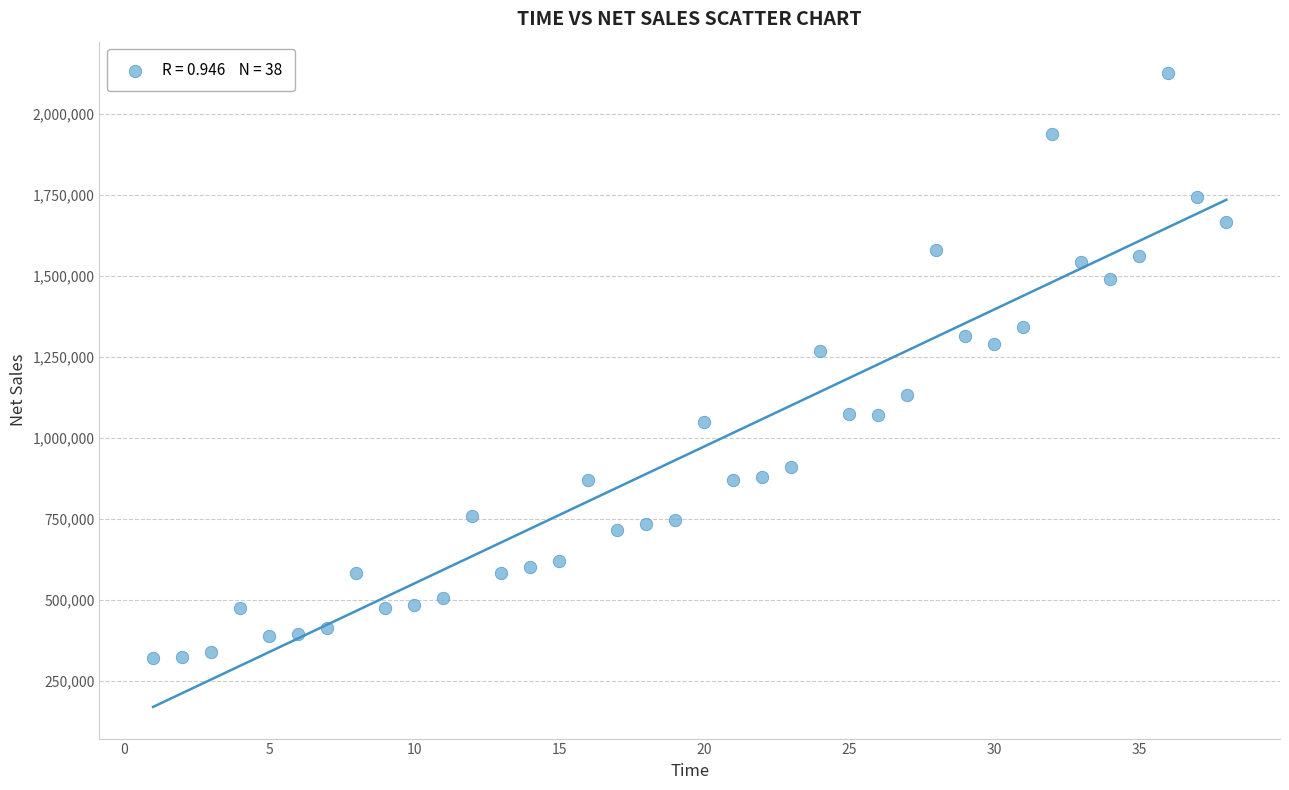

What Y value in the scatter plot is closest to 1222456?

1268295